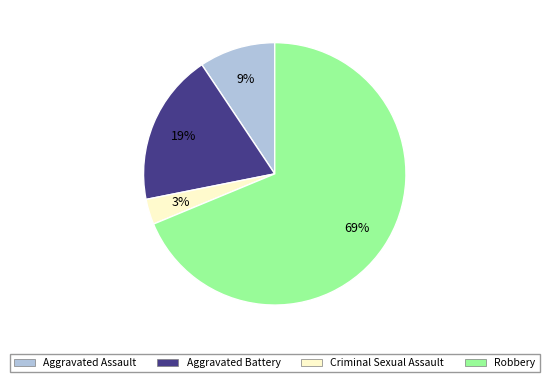

Combined, do Robbery and Aggravated Battery account for over 50%?

Yes